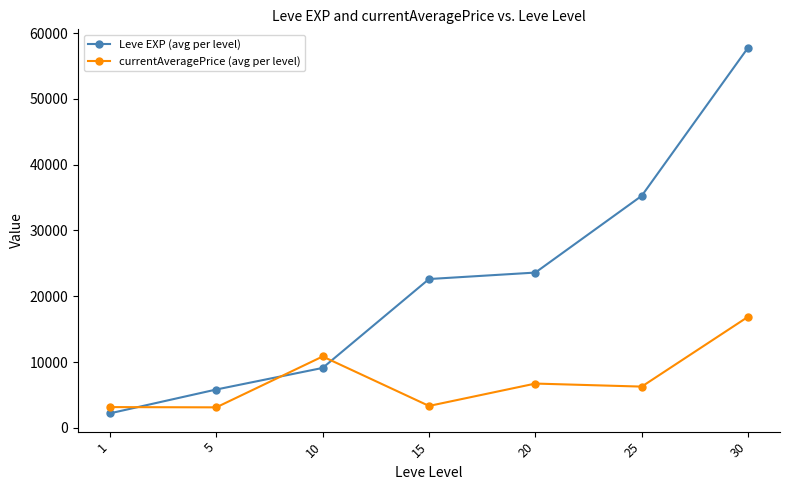

What is the minimum value shown in the chart?

2198